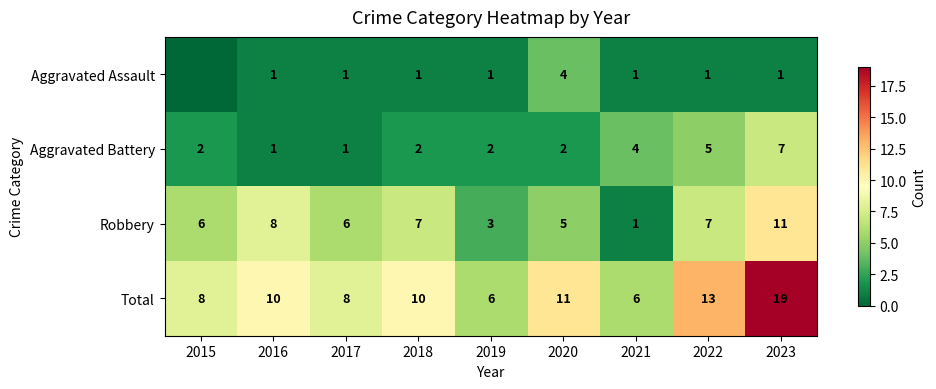

At which label does Aggravated Battery first exceed 2?

2021